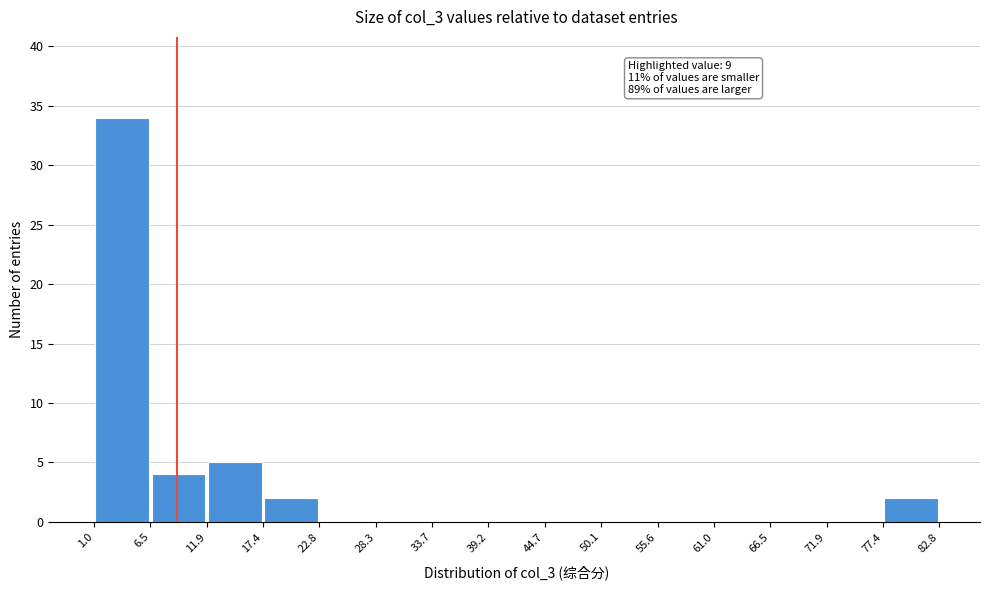

Over which range of the x-axis is the bar tallest?

1.0 to 6.5